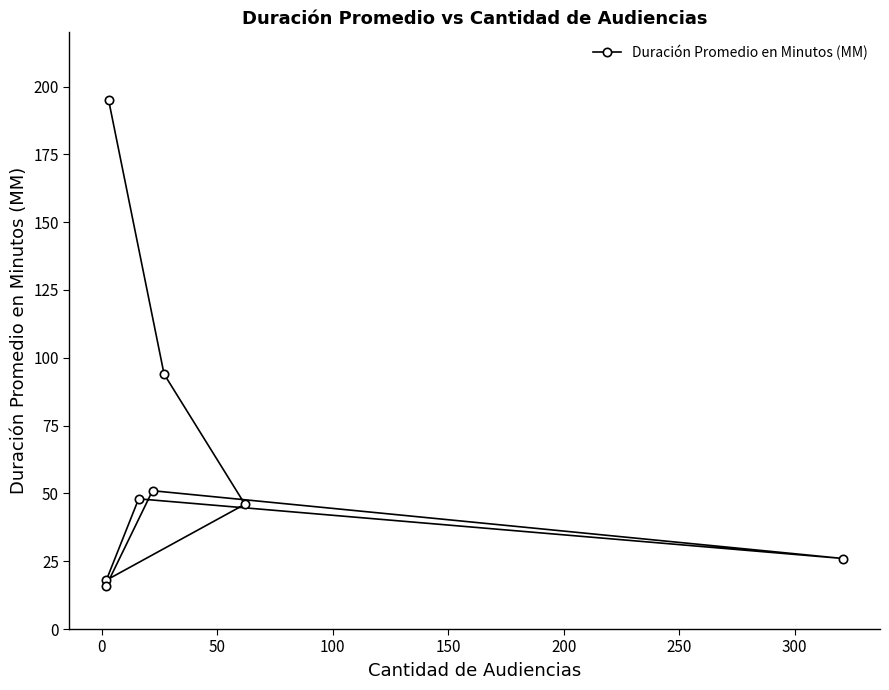

Which has a higher value, 250 or 50?

250